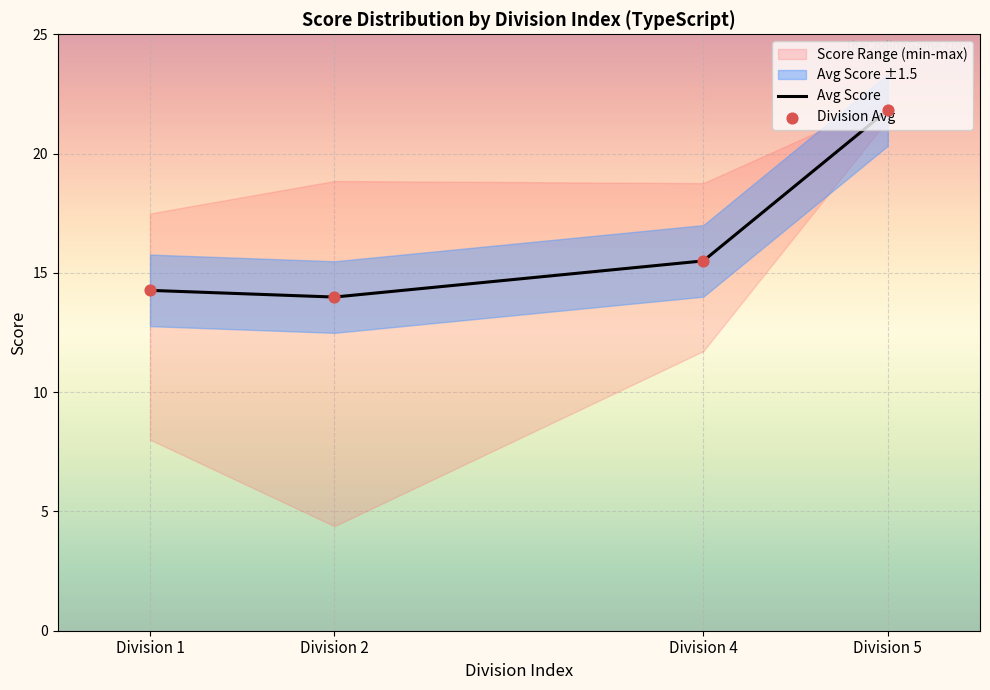

Which series contains the highest Y value?

Avg Score